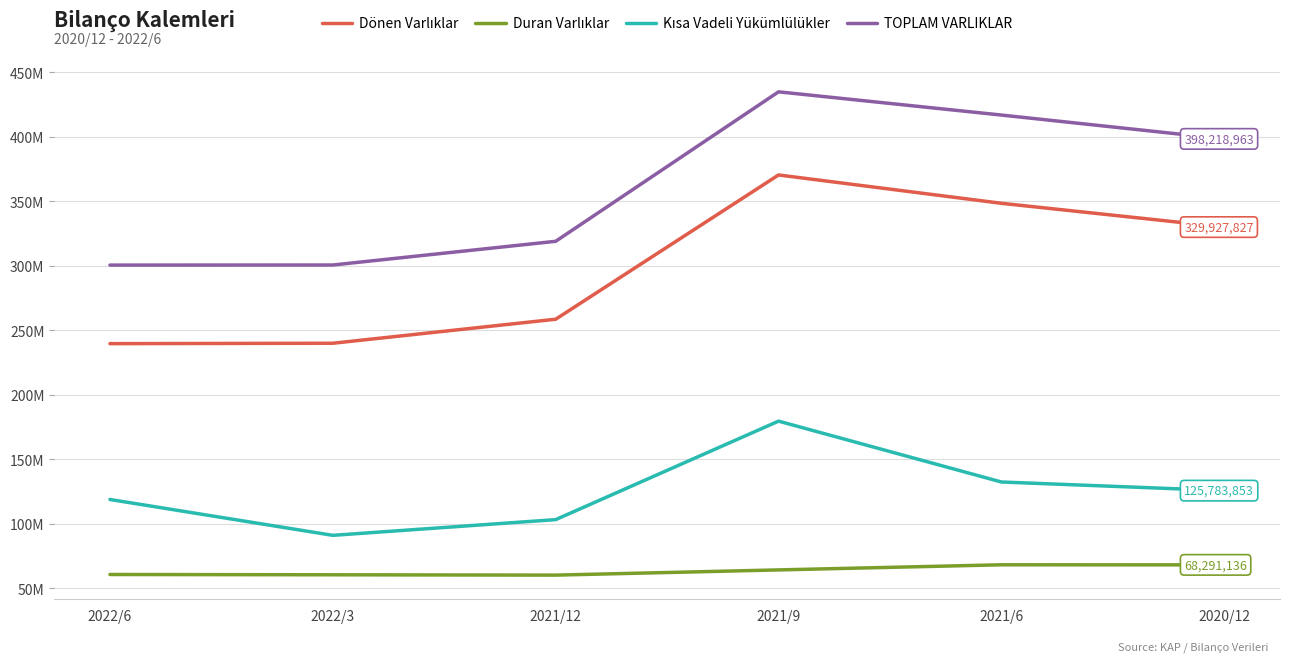

How many data points does each series have?

6